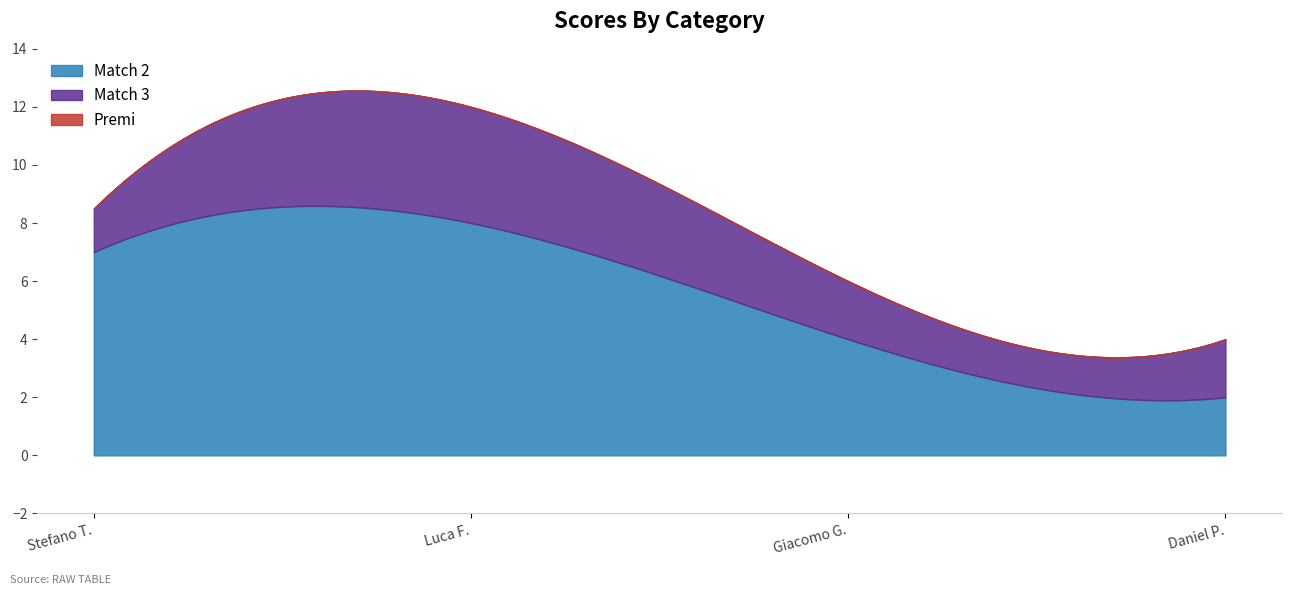

True or false: Premi has more than 0 points higher than both neighbors.

False